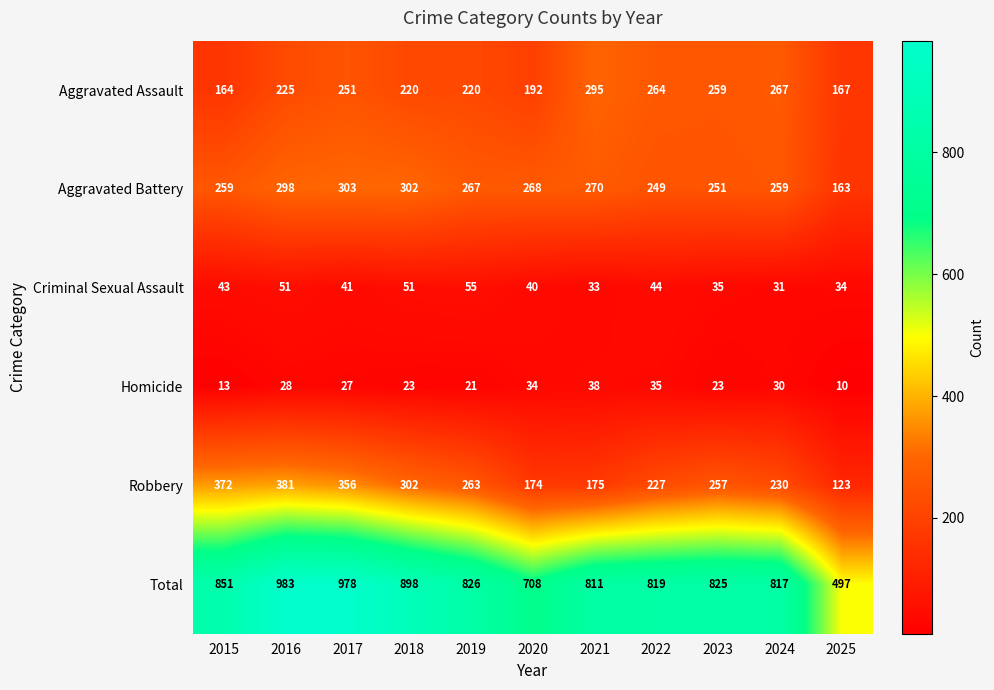

Which category has the lowest value in the Homicide series?

2025